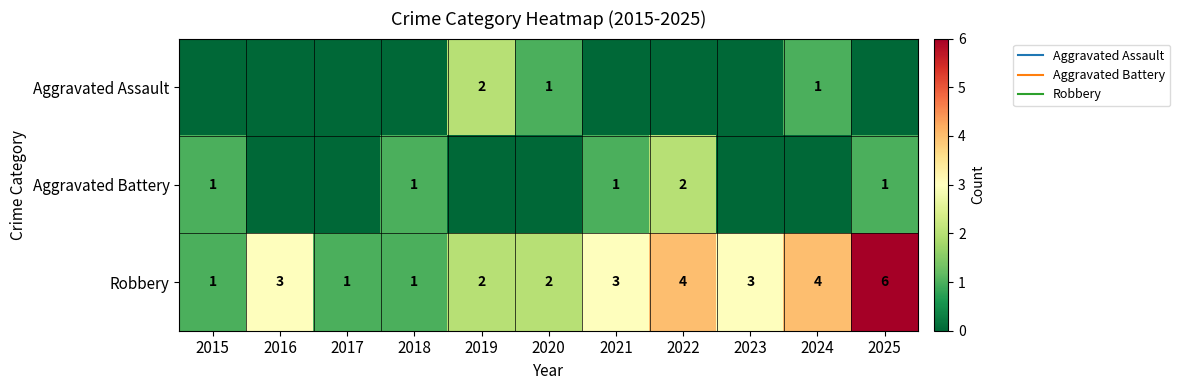

At how many categories does at least one series exceed 5?

1